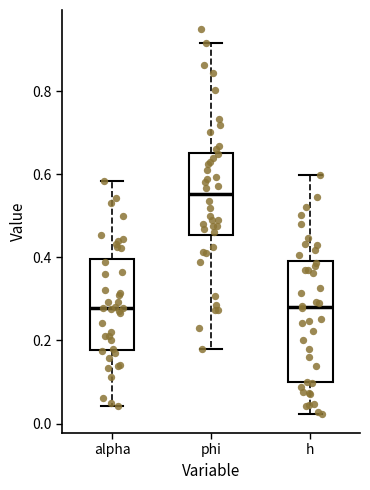

Where does the median line of the box for phi sit on the y-axis? The values are not printed on the chart, so give them approximately, as read against the axis.

0.56